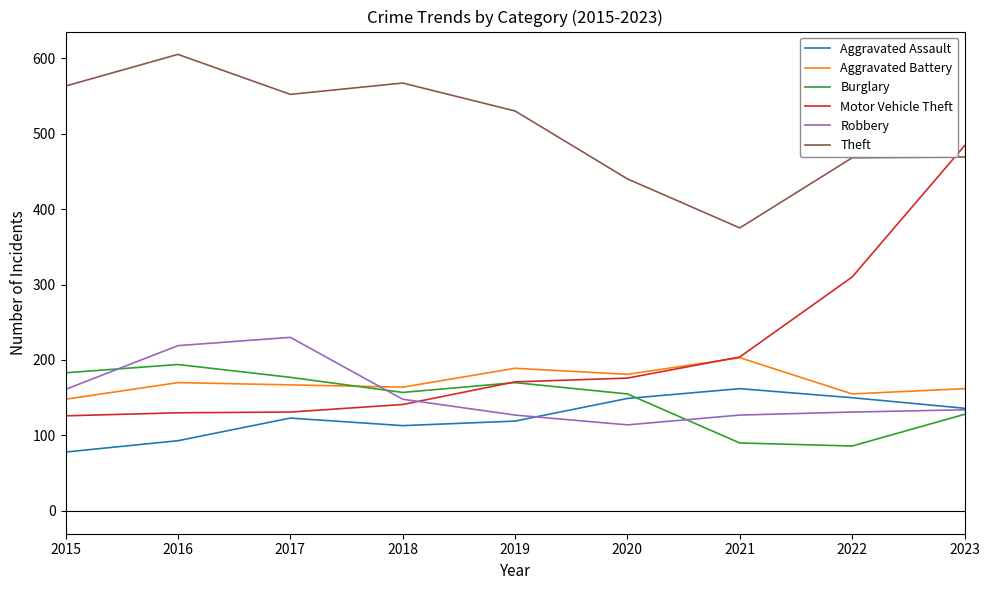

Where do Robbery and Aggravated Battery first cross each other?

2017 and 2018